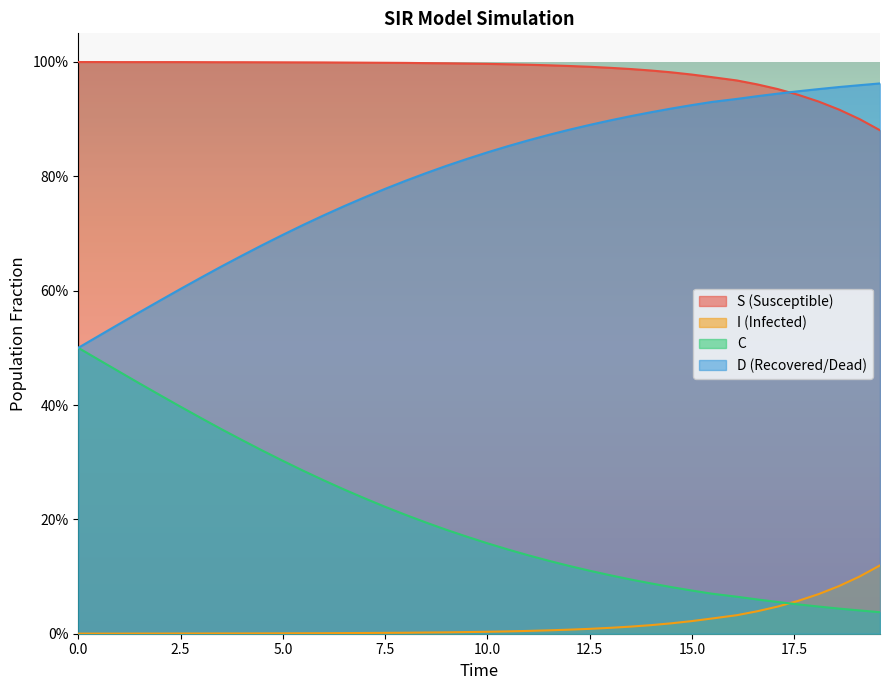

True or false: C has more than 1 points higher than both neighbors.

False